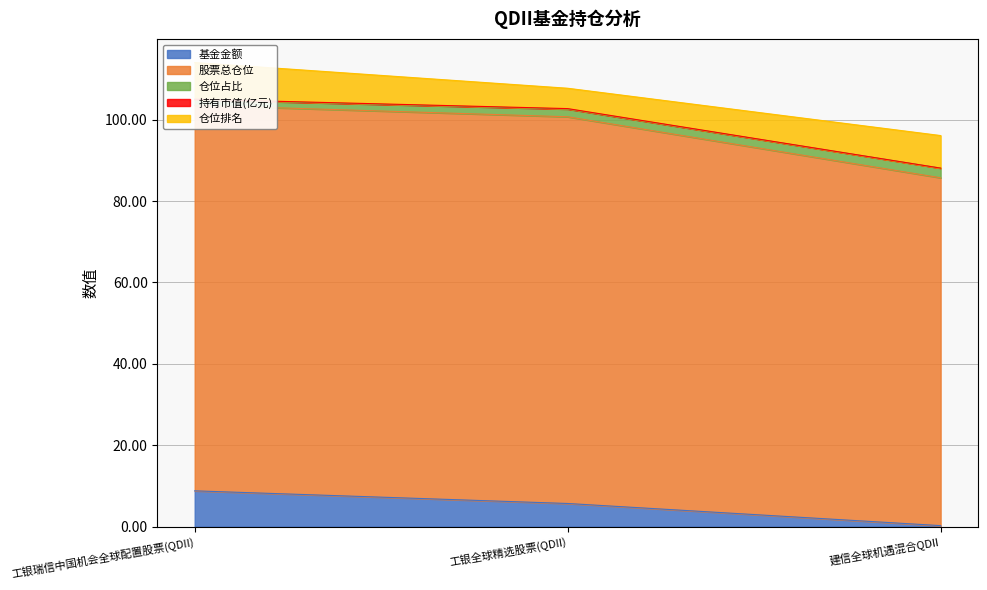

What position from the left is 工银全球精选股票(QDII)?

2